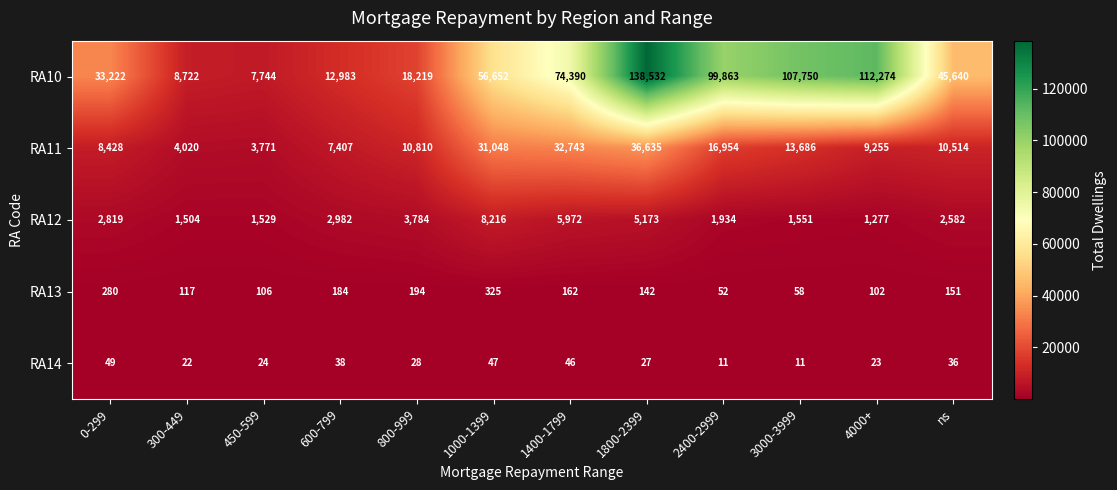

At which category is the sum across all series the highest?

1800-2399